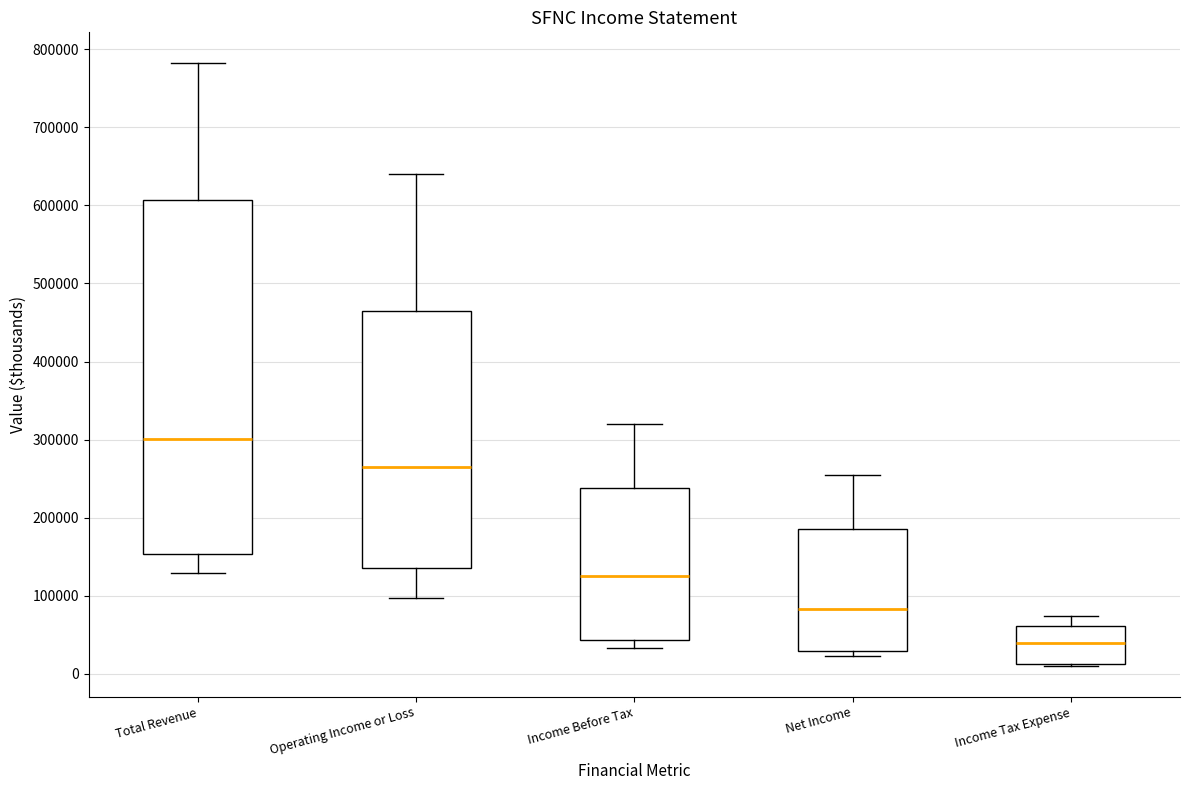

Reading left to right, read every box against the y-axis: the position of its median line, the range the box covers, and the ends of its whiskers. The values are not printed on the chart, so give them approximately, as read against the axis.

Total Revenue: median 300000, box 150000 to 610000, whiskers 130000 to 780000
Operating Income or Loss: median 260000, box 140000 to 470000, whiskers 100000 to 640000
Income Before Tax: median 130000, box 40000 to 240000, whiskers 30000 to 320000
Net Income: median 80000, box 30000 to 190000, whiskers 20000 to 250000
Income Tax Expense: median 40000, box 10000 to 60000, whiskers 10000 (just below the box's lower edge) to 70000